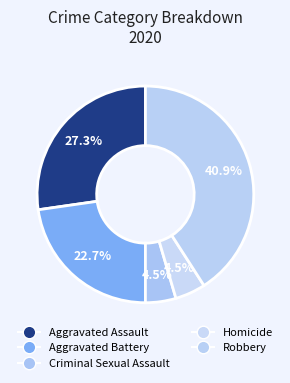

Rank the categories by value from lowest to highest.

Criminal Sexual Assault, Homicide, Aggravated Battery, Aggravated Assault, Robbery